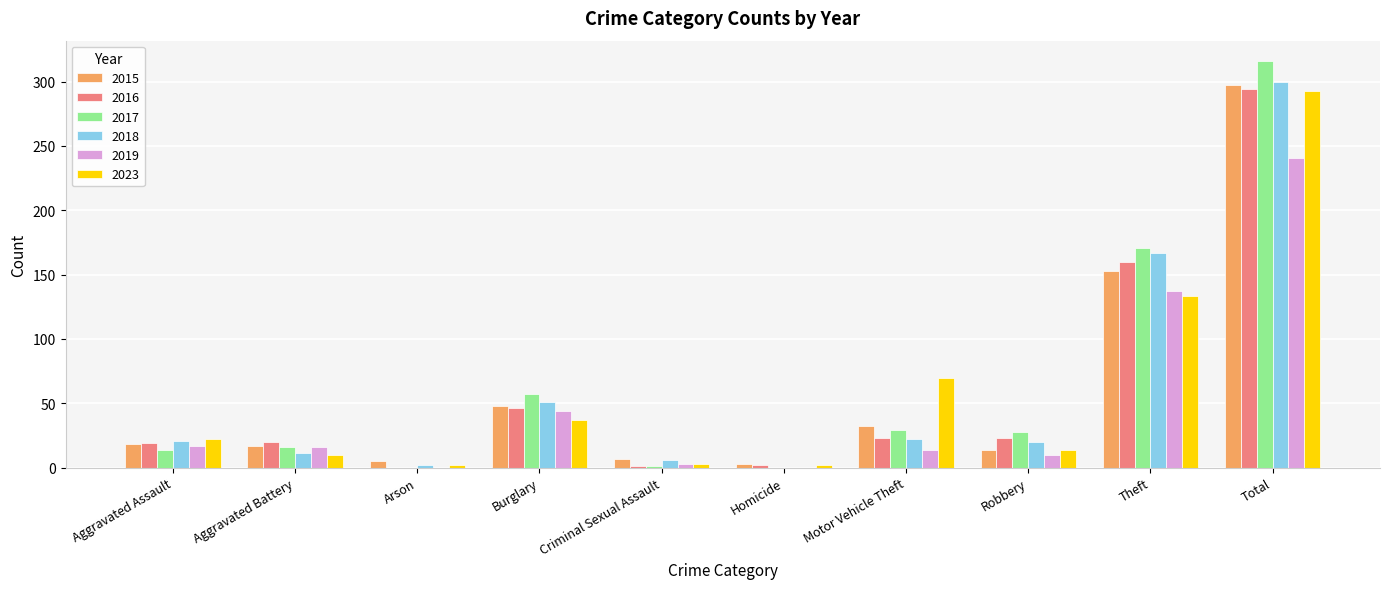

What is the spread (max minus min) of values at Motor Vehicle Theft?

56